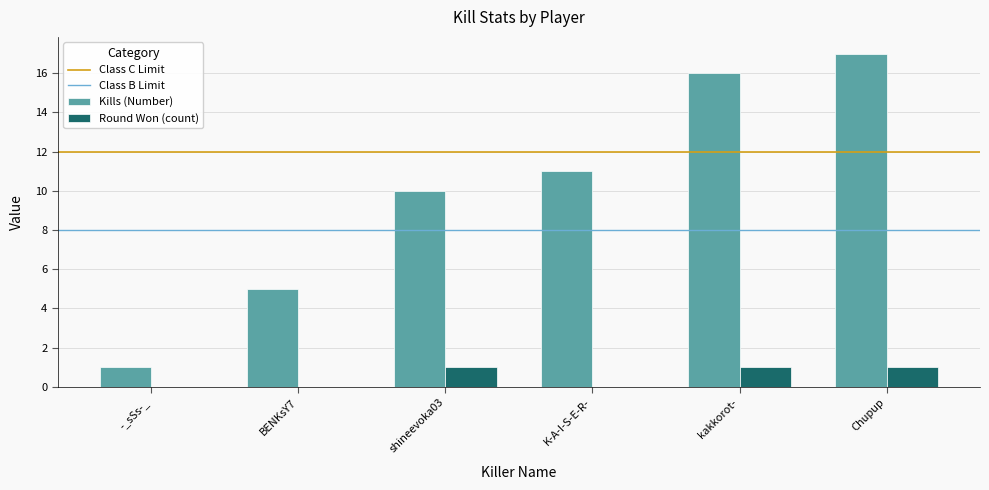

Count the number of categories in the chart.

6